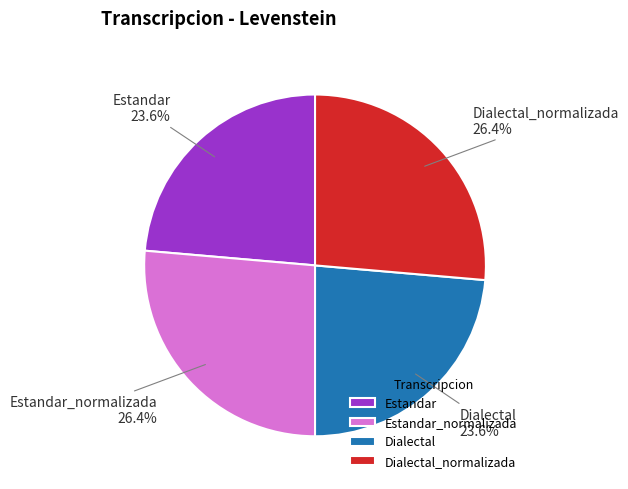

Count the number of slices in the pie.

4